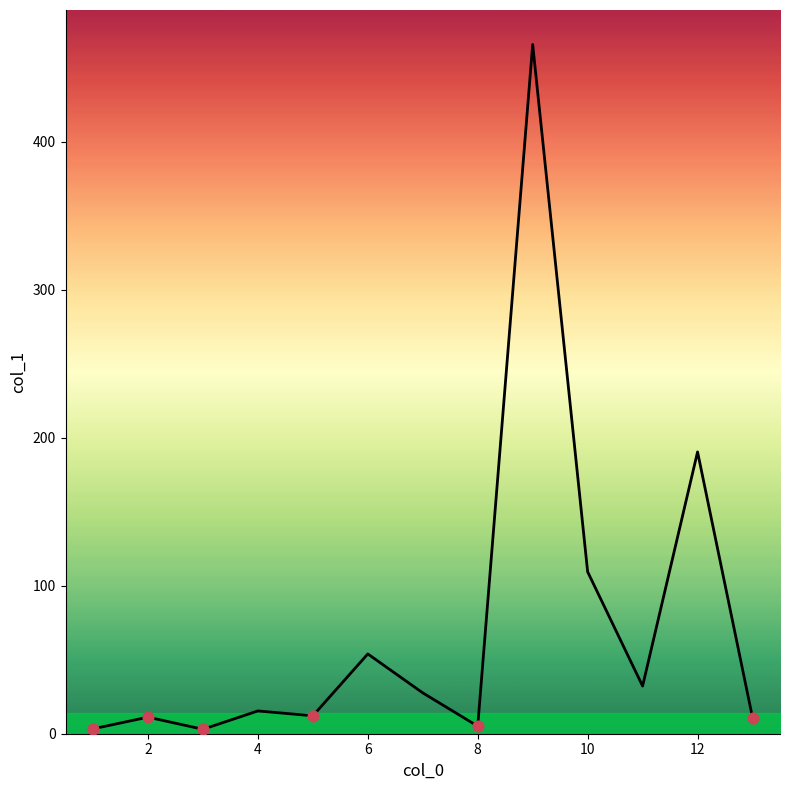

What is the maximum value shown in the chart?

465.7